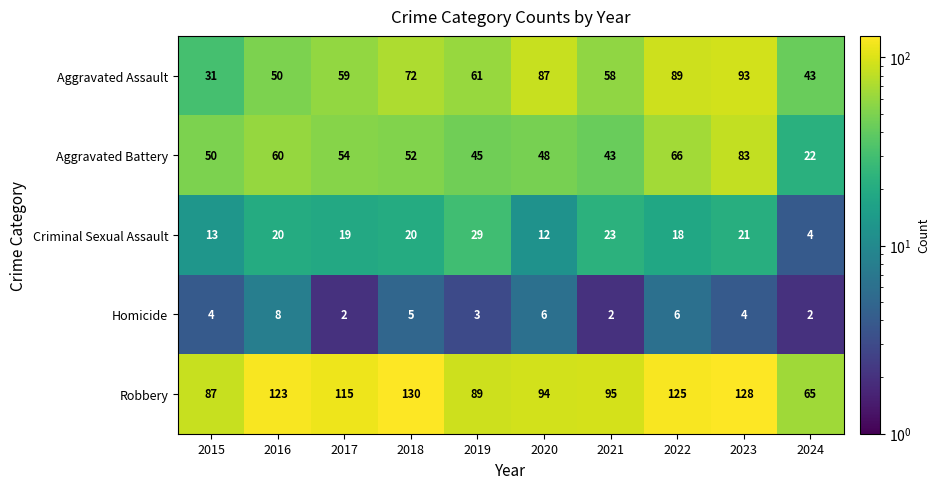

Is the value of Aggravated Assault at 2019 greater than the value of Criminal Sexual Assault at 2016?

Yes